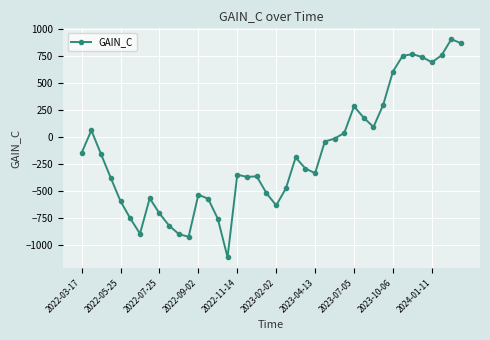

What is the greatest value displayed?

902.0